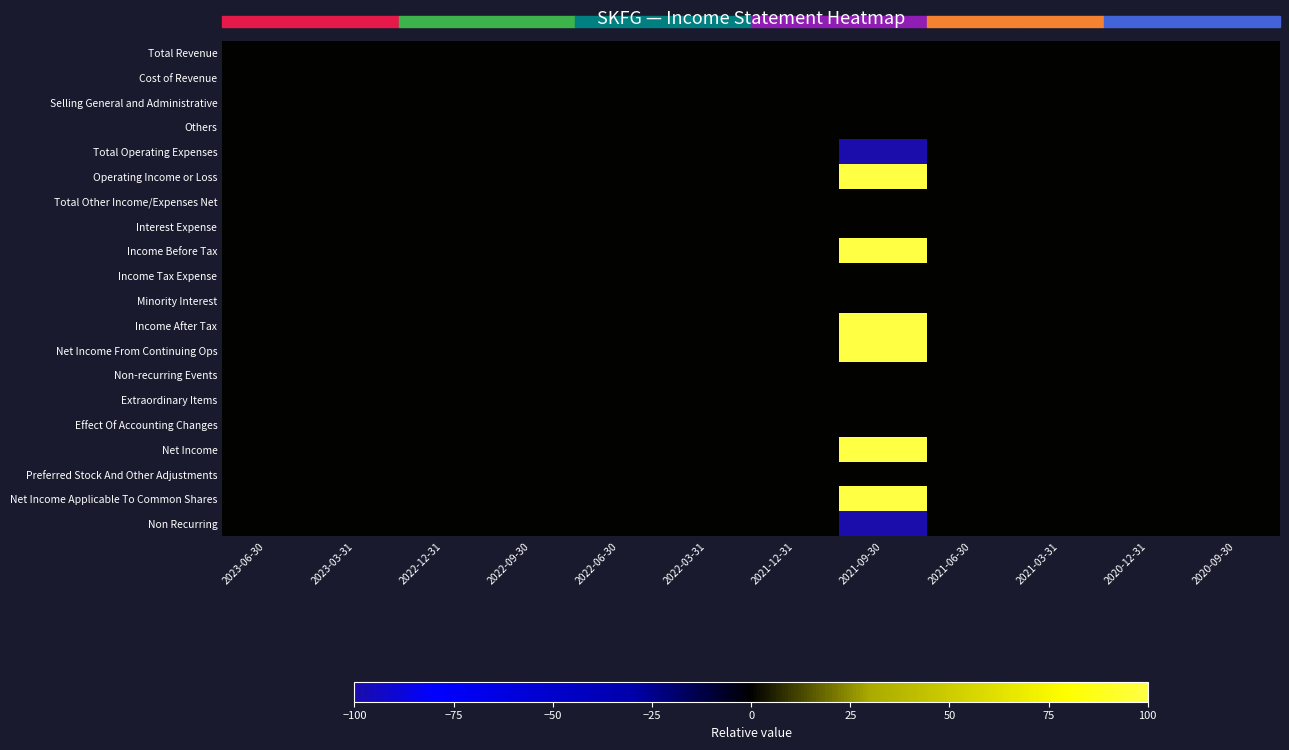

Reading left to right, list all the values displayed in this chart.

Total Revenue: 2023-06-30=0	2023-03-31=0	2022-12-31=0	2022-09-30=0	2022-06-30=0	2022-03-31=0	2021-12-31=0	2021-09-30=0	2021-06-30=0	2021-03-31=0	2020-12-31=0	2020-09-30=0
Cost of Revenue: 2023-06-30=0	2023-03-31=0	2022-12-31=0	2022-09-30=0	2022-06-30=0	2022-03-31=0	2021-12-31=0	2021-09-30=0	2021-06-30=0	2021-03-31=0	2020-12-31=0	2020-09-30=0
Selling General and Administrative: 2023-06-30=0	2023-03-31=0	2022-12-31=0	2022-09-30=0	2022-06-30=0	2022-03-31=0	2021-12-31=0	2021-09-30=0	2021-06-30=0	2021-03-31=0	2020-12-31=0	2020-09-30=0
Others: 2023-06-30=0	2023-03-31=0	2022-12-31=0	2022-09-30=0	2022-06-30=0	2022-03-31=0	2021-12-31=0	2021-09-30=0	2021-06-30=0	2021-03-31=0	2020-12-31=0	2020-09-30=0
Total Operating Expenses: 2023-06-30=0	2023-03-31=0	2022-12-31=0	2022-09-30=0	2022-06-30=0	2022-03-31=0	2021-12-31=0	2021-09-30=-100	2021-06-30=0	2021-03-31=0	2020-12-31=0	2020-09-30=0
Operating Income or Loss: 2023-06-30=0	2023-03-31=0	2022-12-31=0	2022-09-30=0	2022-06-30=0	2022-03-31=0	2021-12-31=0	2021-09-30=100	2021-06-30=0	2021-03-31=0	2020-12-31=0	2020-09-30=0
Total Other Income/Expenses Net: 2023-06-30=0	2023-03-31=0	2022-12-31=0	2022-09-30=0	2022-06-30=0	2022-03-31=0	2021-12-31=0	2021-09-30=0	2021-06-30=0	2021-03-31=0	2020-12-31=0	2020-09-30=0
Interest Expense: 2023-06-30=0	2023-03-31=0	2022-12-31=0	2022-09-30=0	2022-06-30=0	2022-03-31=0	2021-12-31=0	2021-09-30=0	2021-06-30=0	2021-03-31=0	2020-12-31=0	2020-09-30=0
Income Before Tax: 2023-06-30=0	2023-03-31=0	2022-12-31=0	2022-09-30=0	2022-06-30=0	2022-03-31=0	2021-12-31=0	2021-09-30=100	2021-06-30=0	2021-03-31=0	2020-12-31=0	2020-09-30=0
Income Tax Expense: 2023-06-30=0	2023-03-31=0	2022-12-31=0	2022-09-30=0	2022-06-30=0	2022-03-31=0	2021-12-31=0	2021-09-30=0	2021-06-30=0	2021-03-31=0	2020-12-31=0	2020-09-30=0
Minority Interest: 2023-06-30=0	2023-03-31=0	2022-12-31=0	2022-09-30=0	2022-06-30=0	2022-03-31=0	2021-12-31=0	2021-09-30=0	2021-06-30=0	2021-03-31=0	2020-12-31=0	2020-09-30=0
Income After Tax: 2023-06-30=0	2023-03-31=0	2022-12-31=0	2022-09-30=0	2022-06-30=0	2022-03-31=0	2021-12-31=0	2021-09-30=100	2021-06-30=0	2021-03-31=0	2020-12-31=0	2020-09-30=0
Net Income From Continuing Ops: 2023-06-30=0	2023-03-31=0	2022-12-31=0	2022-09-30=0	2022-06-30=0	2022-03-31=0	2021-12-31=0	2021-09-30=100	2021-06-30=0	2021-03-31=0	2020-12-31=0	2020-09-30=0
Non-recurring Events: 2023-06-30=0	2023-03-31=0	2022-12-31=0	2022-09-30=0	2022-06-30=0	2022-03-31=0	2021-12-31=0	2021-09-30=0	2021-06-30=0	2021-03-31=0	2020-12-31=0	2020-09-30=0
Extraordinary Items: 2023-06-30=0	2023-03-31=0	2022-12-31=0	2022-09-30=0	2022-06-30=0	2022-03-31=0	2021-12-31=0	2021-09-30=0	2021-06-30=0	2021-03-31=0	2020-12-31=0	2020-09-30=0
Effect Of Accounting Changes: 2023-06-30=0	2023-03-31=0	2022-12-31=0	2022-09-30=0	2022-06-30=0	2022-03-31=0	2021-12-31=0	2021-09-30=0	2021-06-30=0	2021-03-31=0	2020-12-31=0	2020-09-30=0
Net Income: 2023-06-30=0	2023-03-31=0	2022-12-31=0	2022-09-30=0	2022-06-30=0	2022-03-31=0	2021-12-31=0	2021-09-30=100	2021-06-30=0	2021-03-31=0	2020-12-31=0	2020-09-30=0
Preferred Stock And Other Adjustments: 2023-06-30=0	2023-03-31=0	2022-12-31=0	2022-09-30=0	2022-06-30=0	2022-03-31=0	2021-12-31=0	2021-09-30=0	2021-06-30=0	2021-03-31=0	2020-12-31=0	2020-09-30=0
Net Income Applicable To Common Shares: 2023-06-30=0	2023-03-31=0	2022-12-31=0	2022-09-30=0	2022-06-30=0	2022-03-31=0	2021-12-31=0	2021-09-30=100	2021-06-30=0	2021-03-31=0	2020-12-31=0	2020-09-30=0
Non Recurring: 2023-06-30=0	2023-03-31=0	2022-12-31=0	2022-09-30=0	2022-06-30=0	2022-03-31=0	2021-12-31=0	2021-09-30=-100	2021-06-30=0	2021-03-31=0	2020-12-31=0	2020-09-30=0